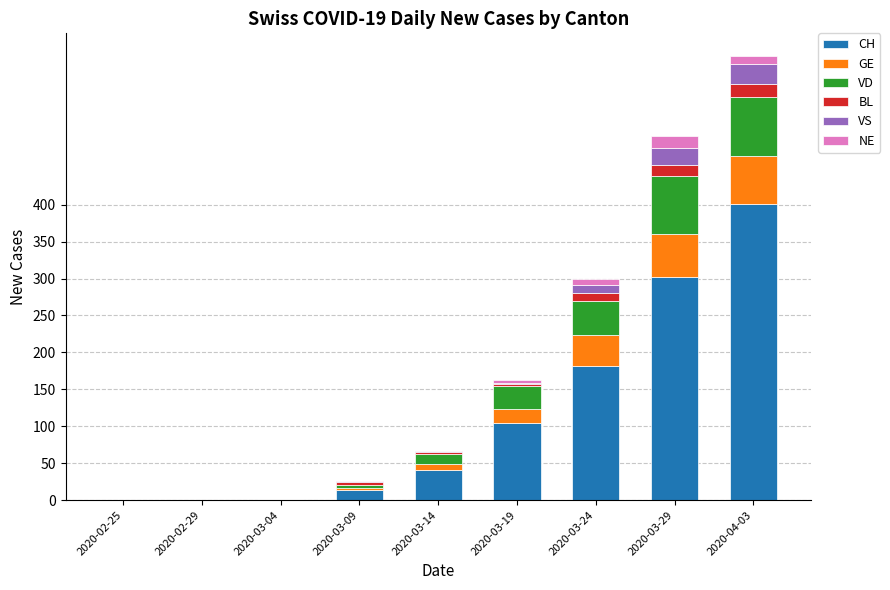

At which label does CH reach its peak?

2020-04-03